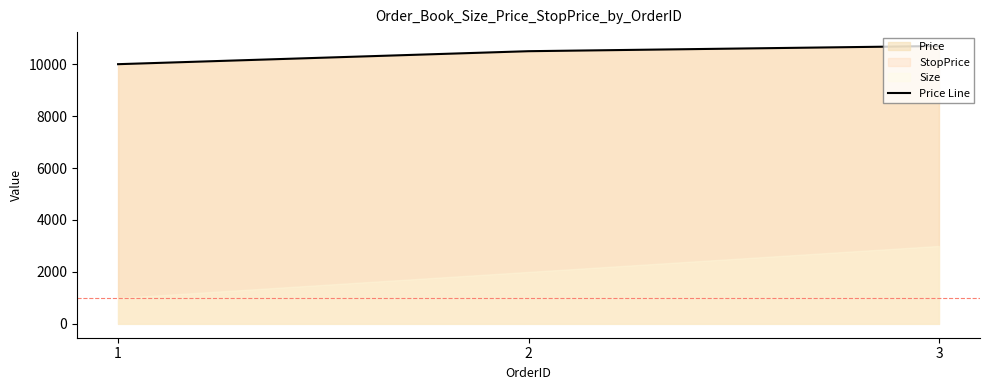

Rank the categories by value from lowest to highest.

1, 2, 3